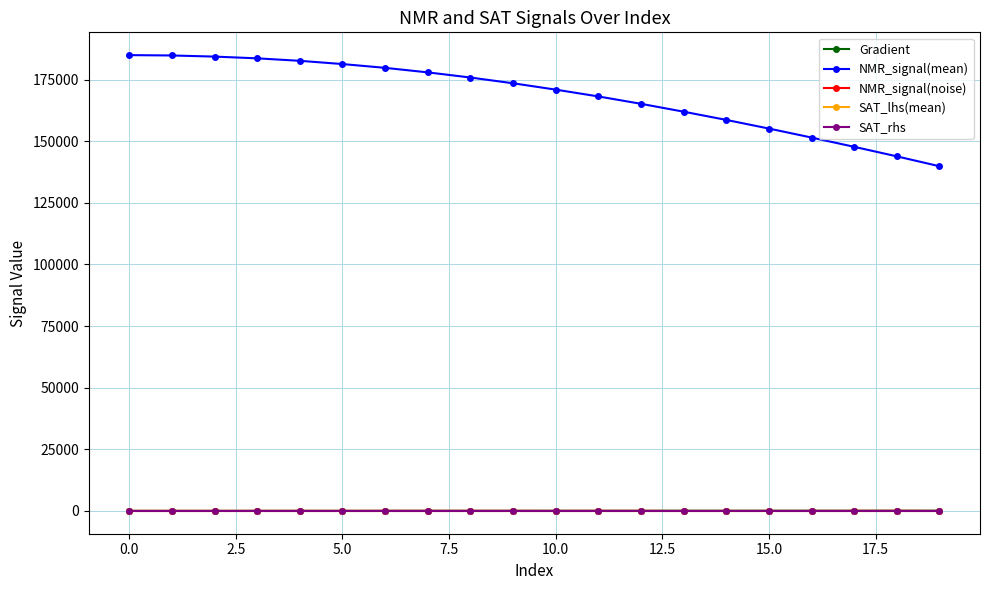

Which series has the largest range (max minus min)?

NMR_signal(mean)